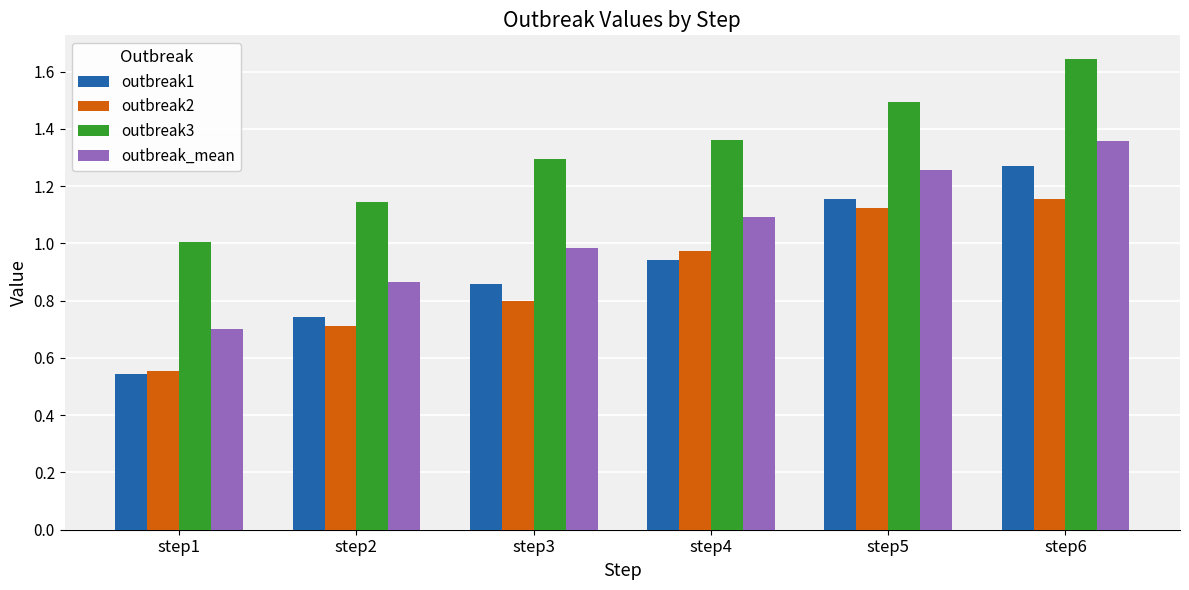

What are all the series names shown in the legend?

outbreak1, outbreak2, outbreak3, outbreak_mean